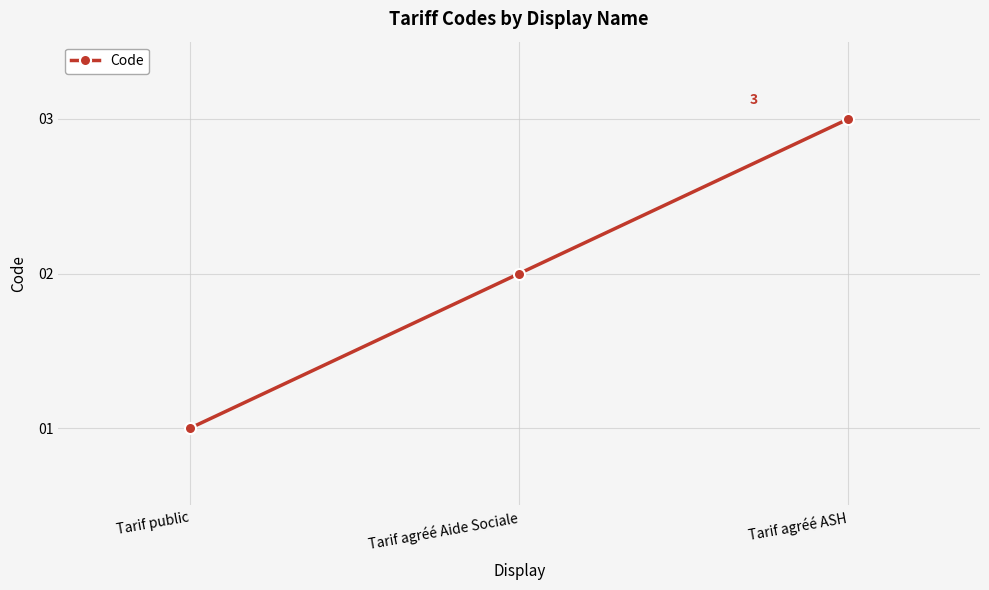

What is the maximum value shown in the chart?

3